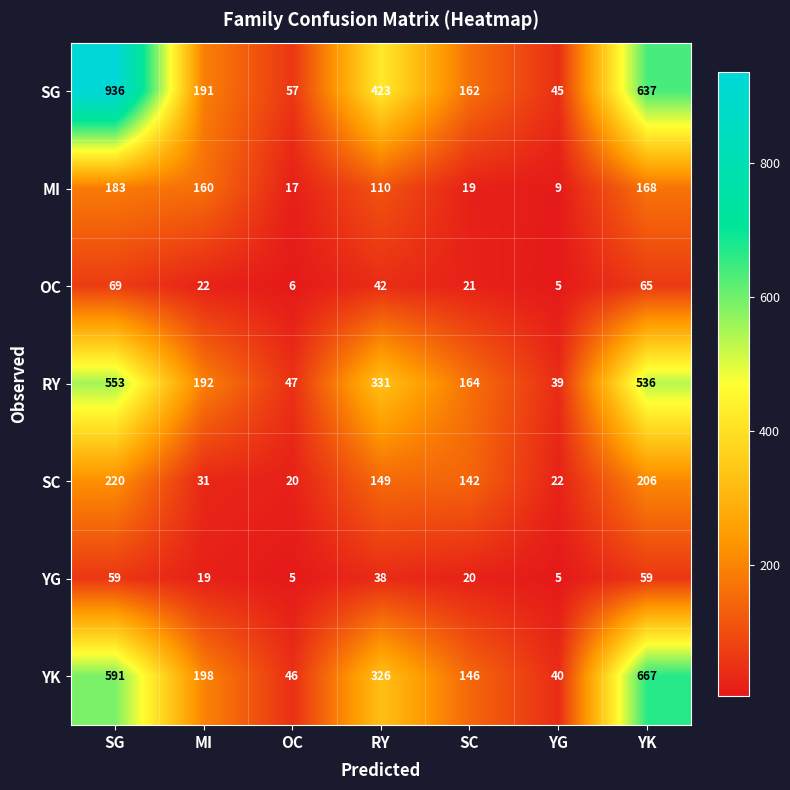

What is the sum of all SC values?

790